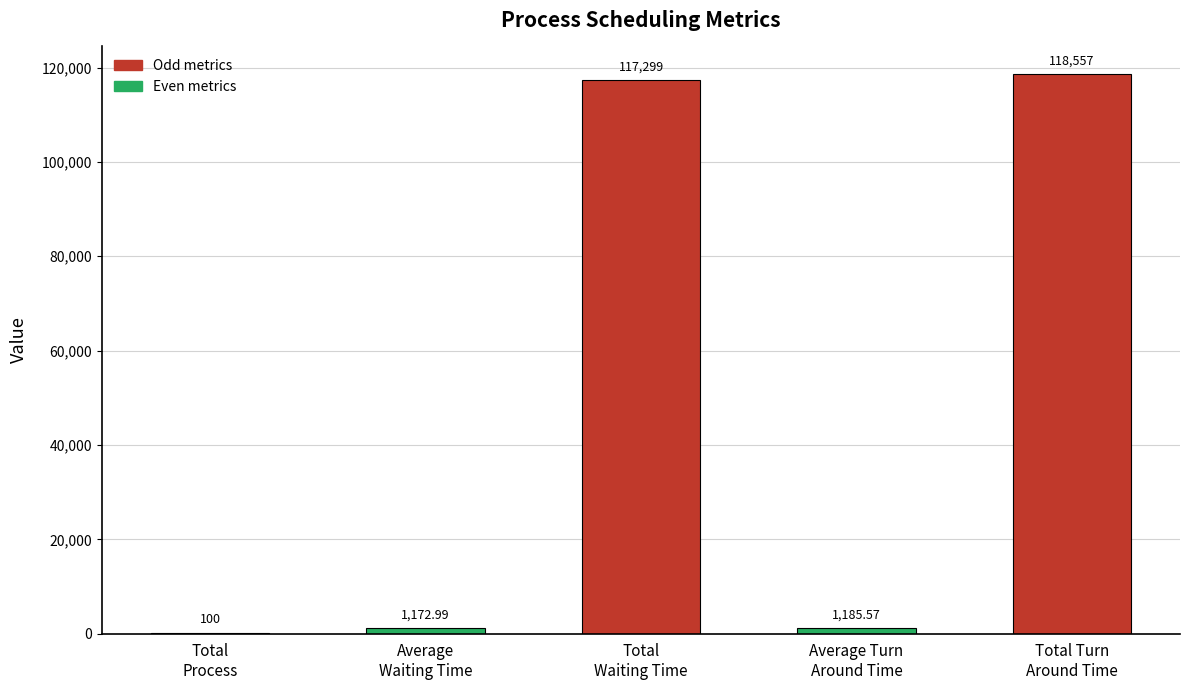

What is the maximum value shown in the chart?

118557.0